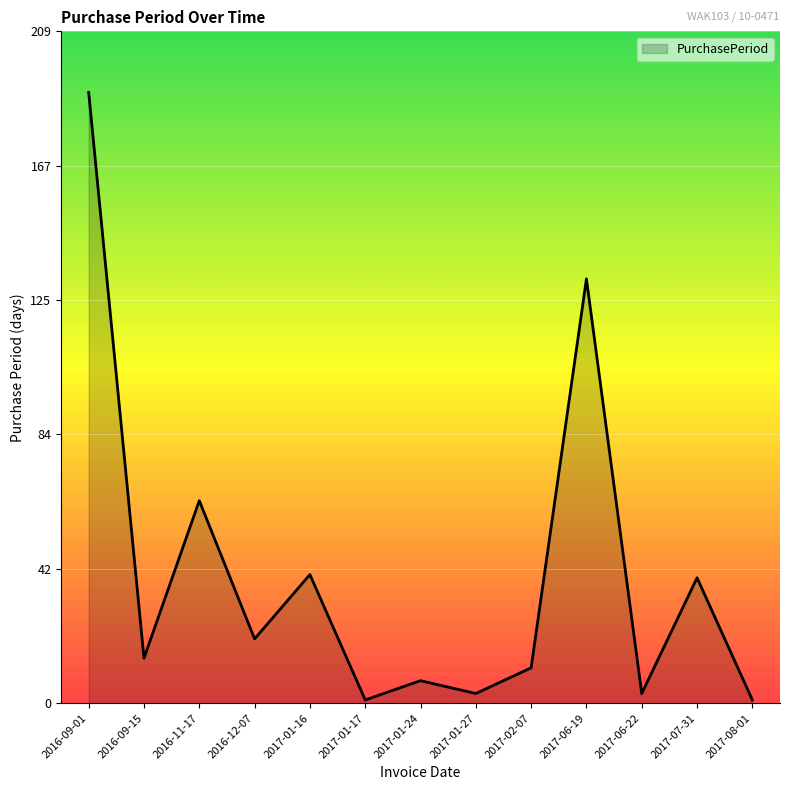

Reading right to left, transcribe all the data shown in this chart.

2017-08-01=1	2017-07-31=39	2017-06-22=3	2017-06-19=132	2017-02-07=11	2017-01-27=3	2017-01-24=7	2017-01-17=1	2017-01-16=40	2016-12-07=20	2016-11-17=63	2016-09-15=14	2016-09-01=190